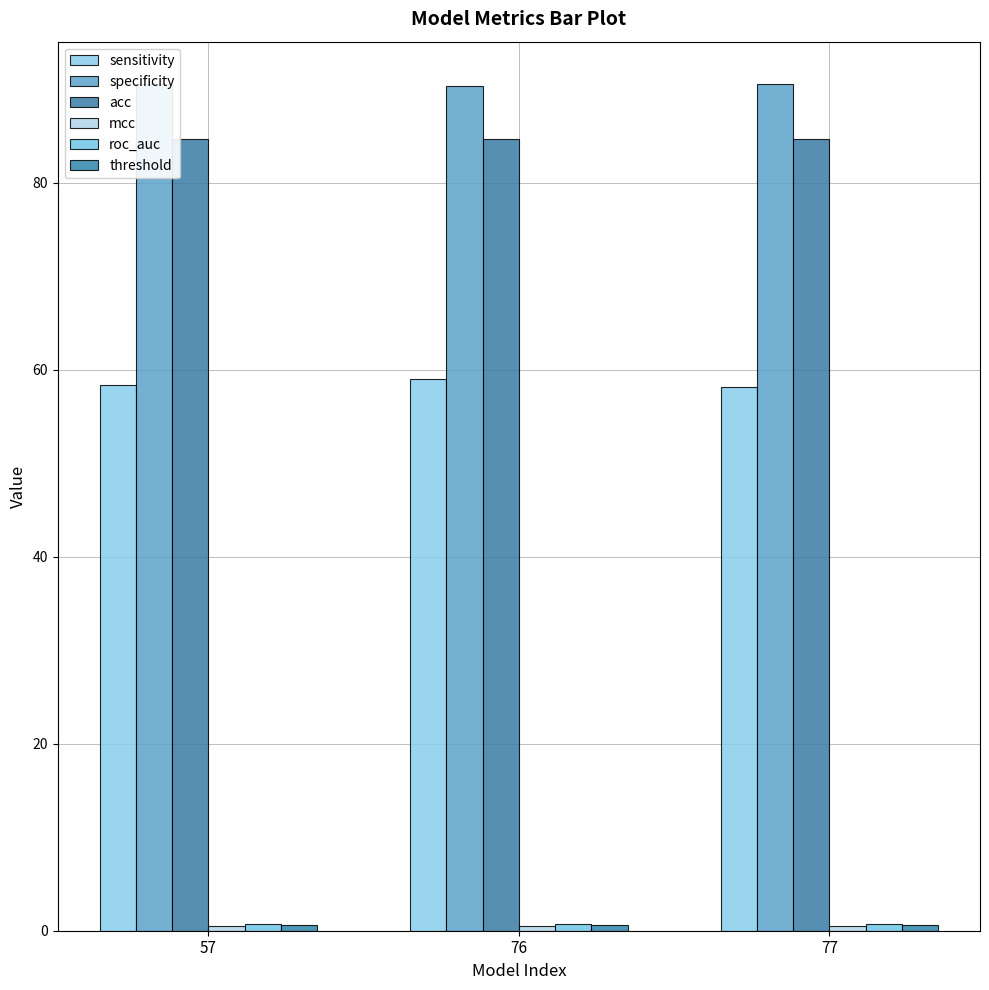

The mcc series shows 0.5 at 76. True or false?

True